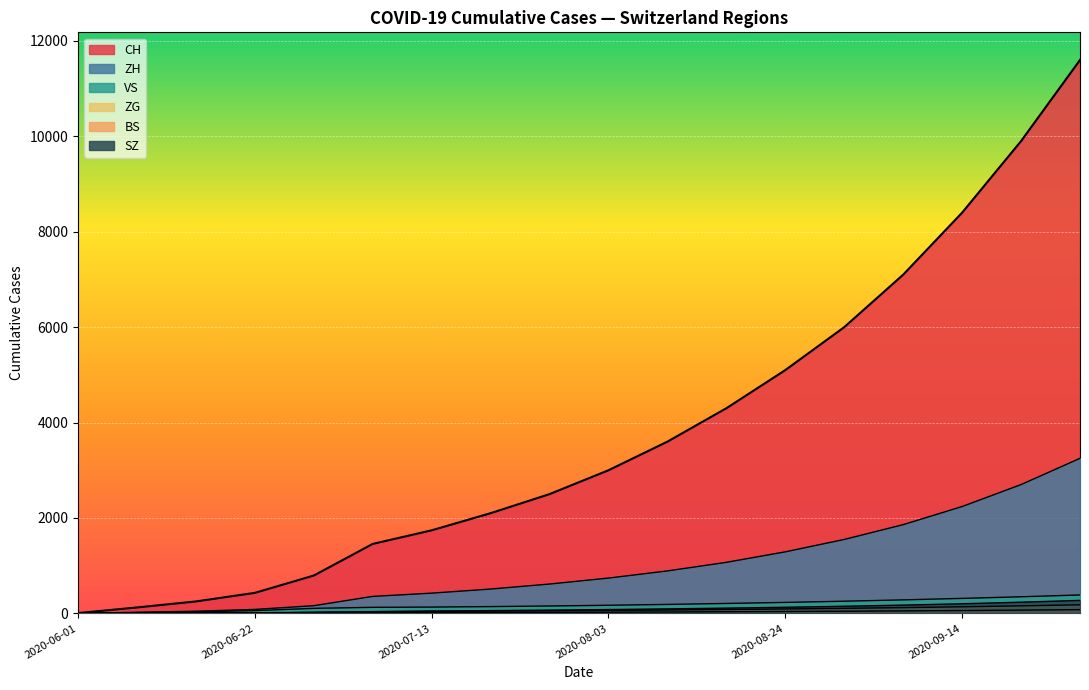

What is the difference between the ZG values at 2020-06-22 and 2020-07-27?

2070